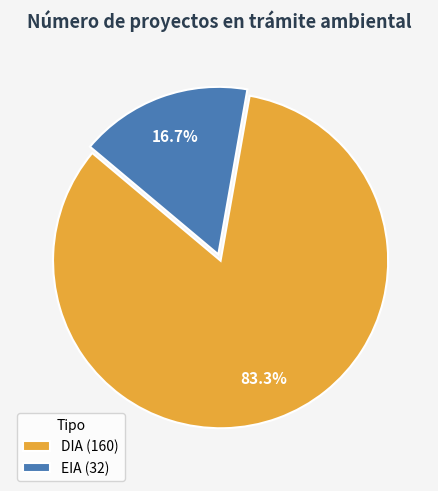

Is there a majority slice in this chart?

Yes